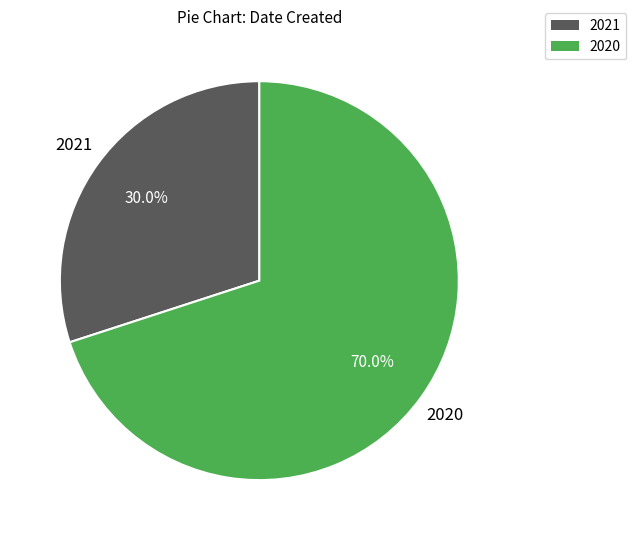

To the nearest percent, what is the average slice percentage?

50%